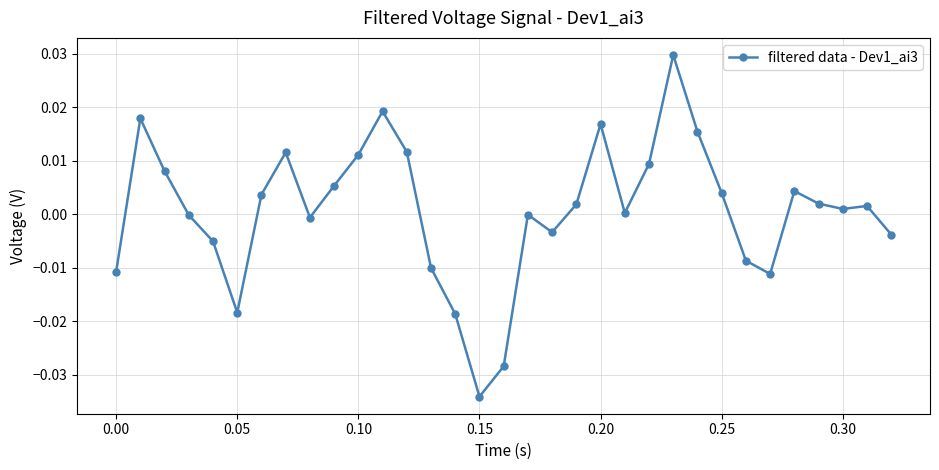

True or false: there are more than 0 points higher than both neighbors.

True